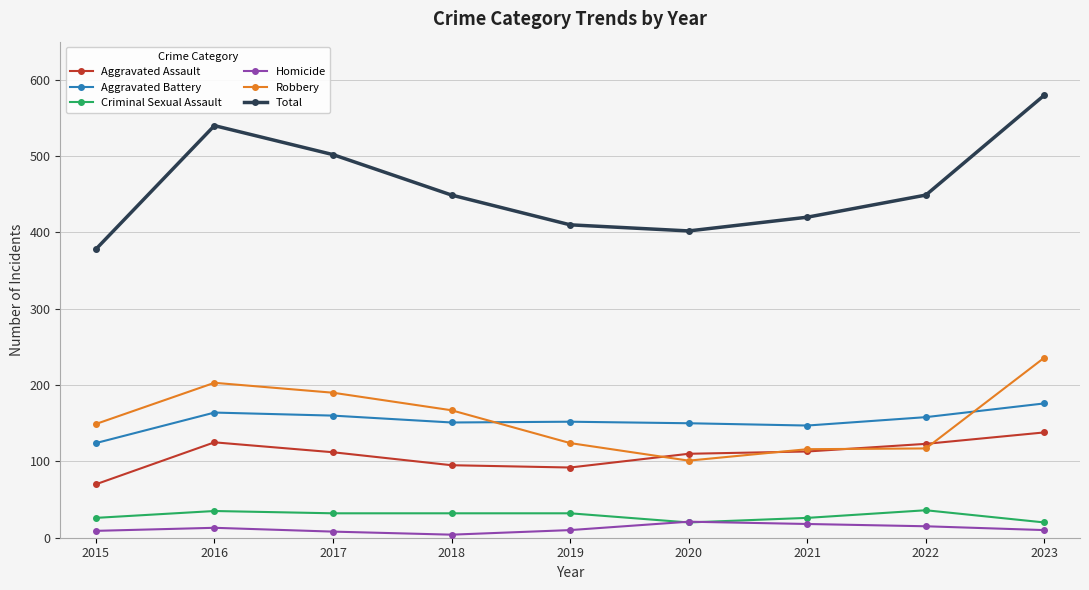

True or false: Aggravated Assault and Robbery intersect in this chart.

True